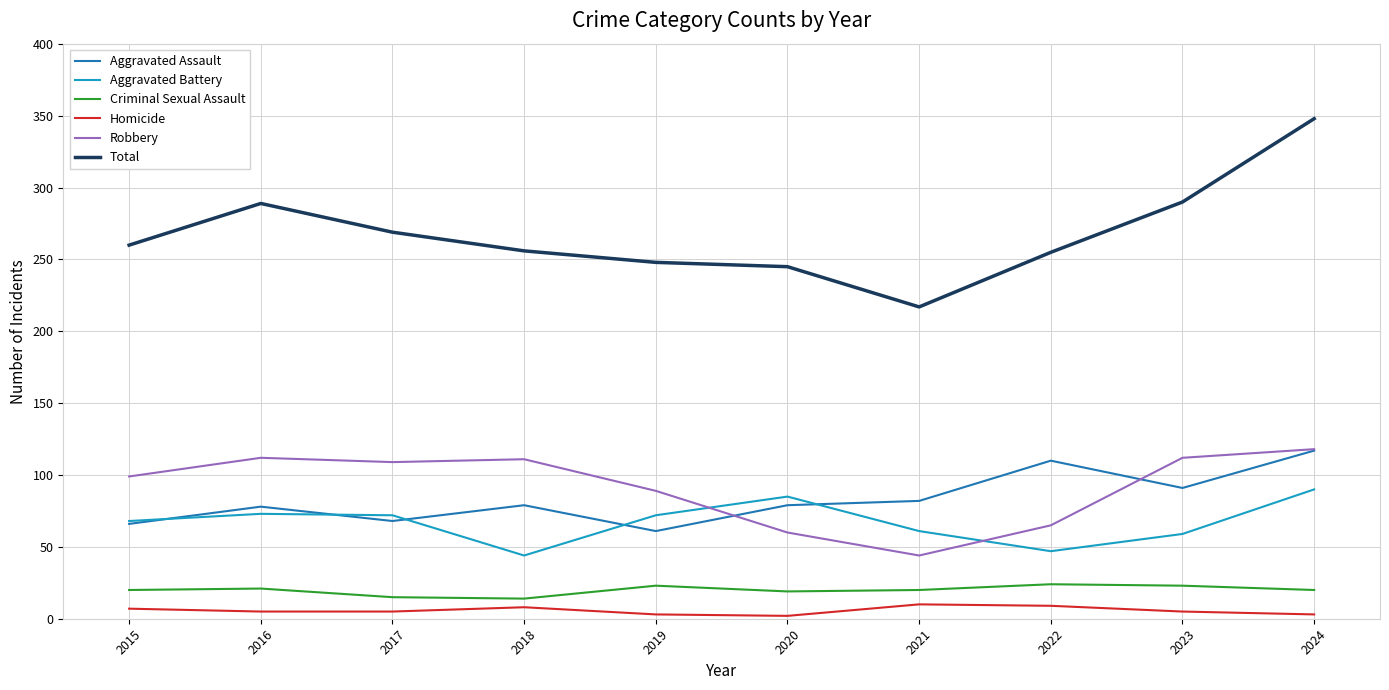

Which series has the widest spread of values?

Total